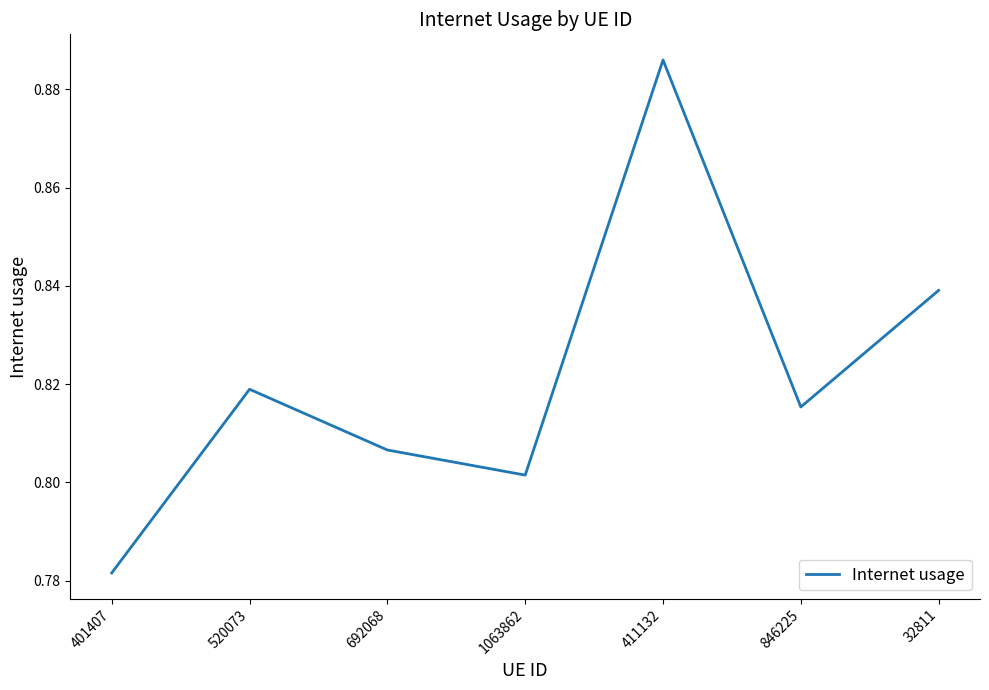

At which category does the chart reach its minimum across all series?

401407